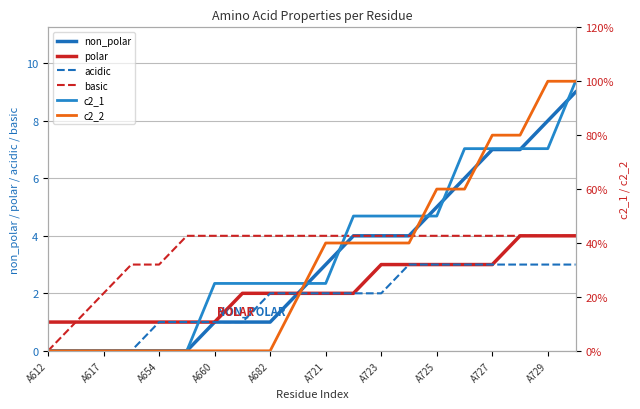

True or false: non_polar has more than 1 interior local peaks.

False